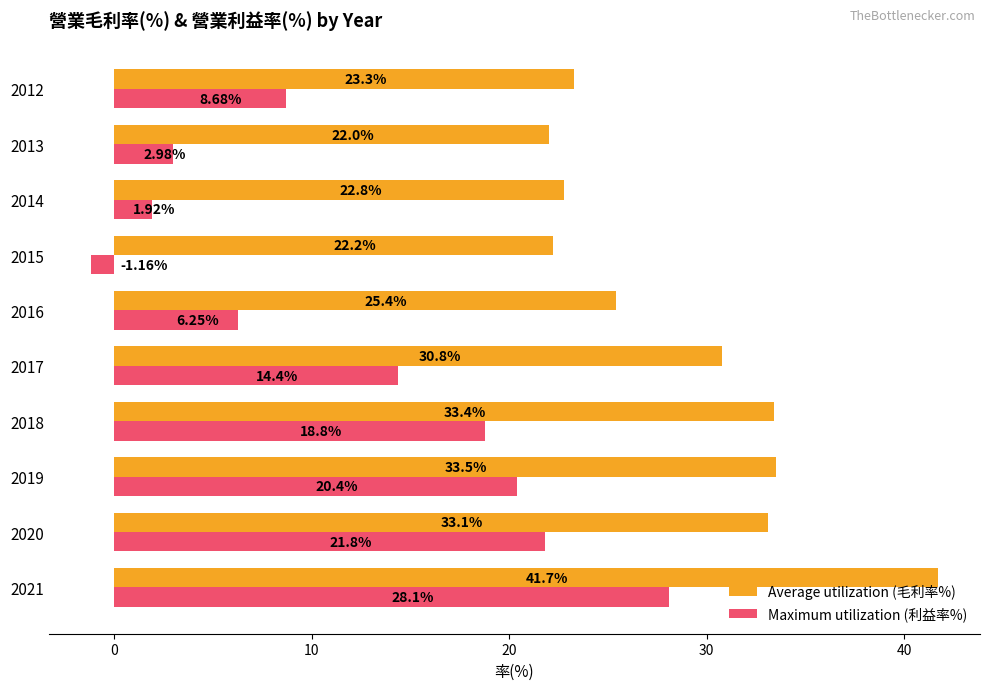

At which category is the sum across all series the highest?

2021